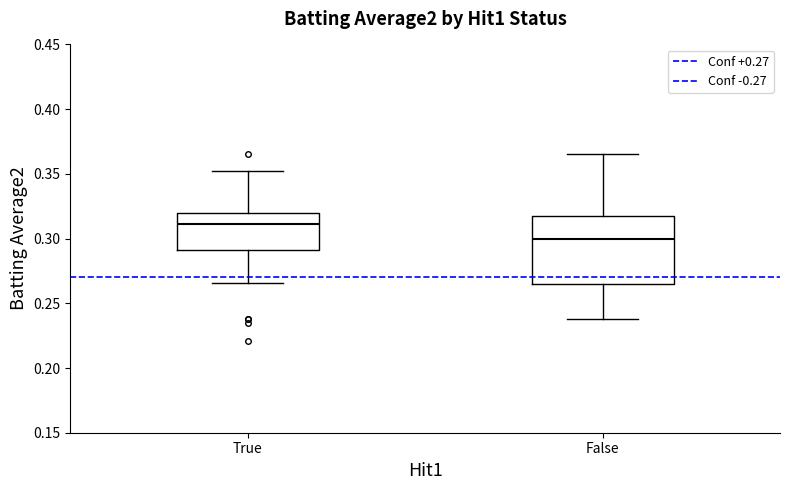

Reading left to right, read every box against the y-axis: the position of its median line, the range the box covers, and the ends of its whiskers. The values are not printed on the chart, so give them approximately, as read against the axis.

True: median 0.310, box 0.290 to 0.320, whiskers 0.265 to 0.350
False: median 0.300, box 0.265 to 0.320, whiskers 0.240 to 0.365